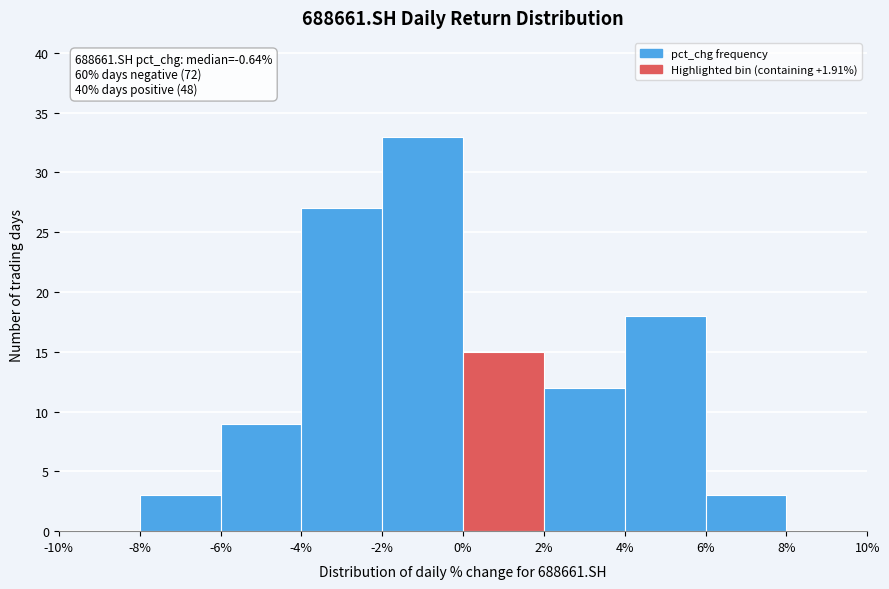

Which range on the x-axis has the tallest bar?

-2% to 0%